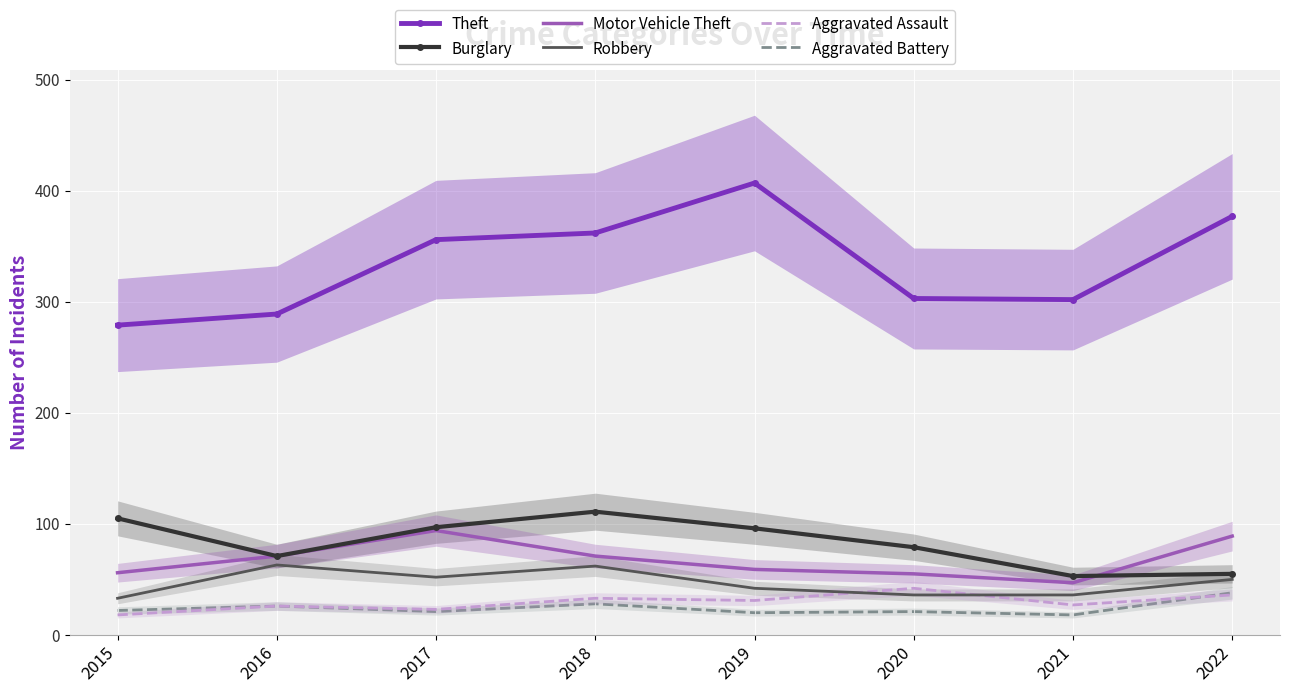

What is the difference between the maximum and second lowest values in the Aggravated Assault series?

19